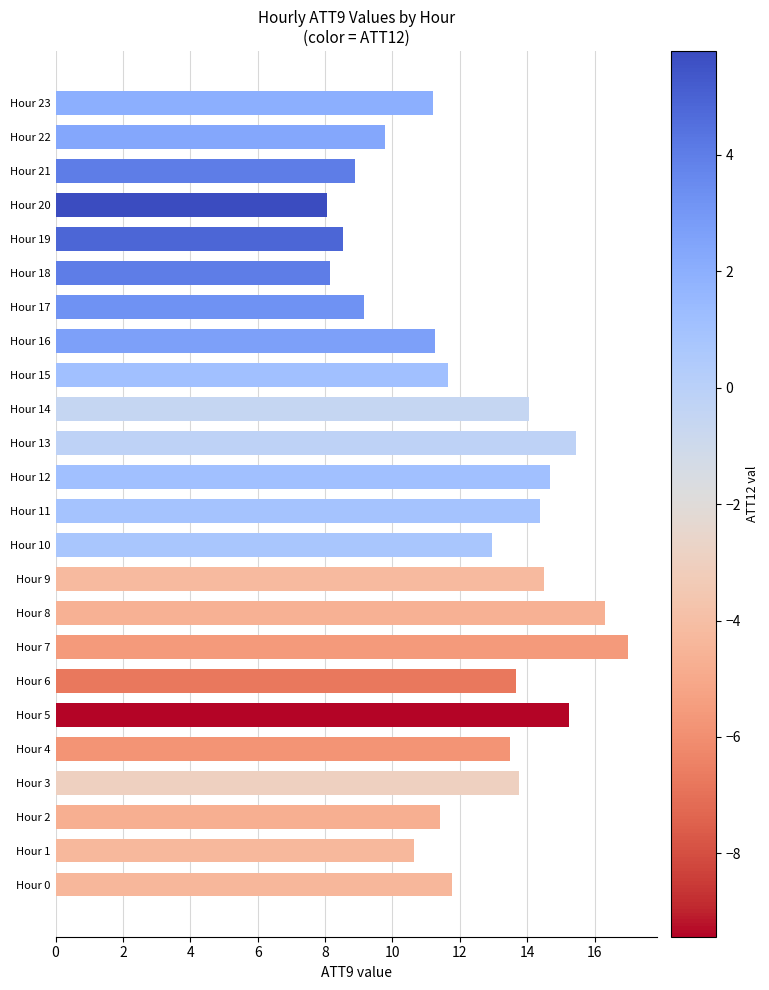

What is the maximum value shown in the chart?

17.0